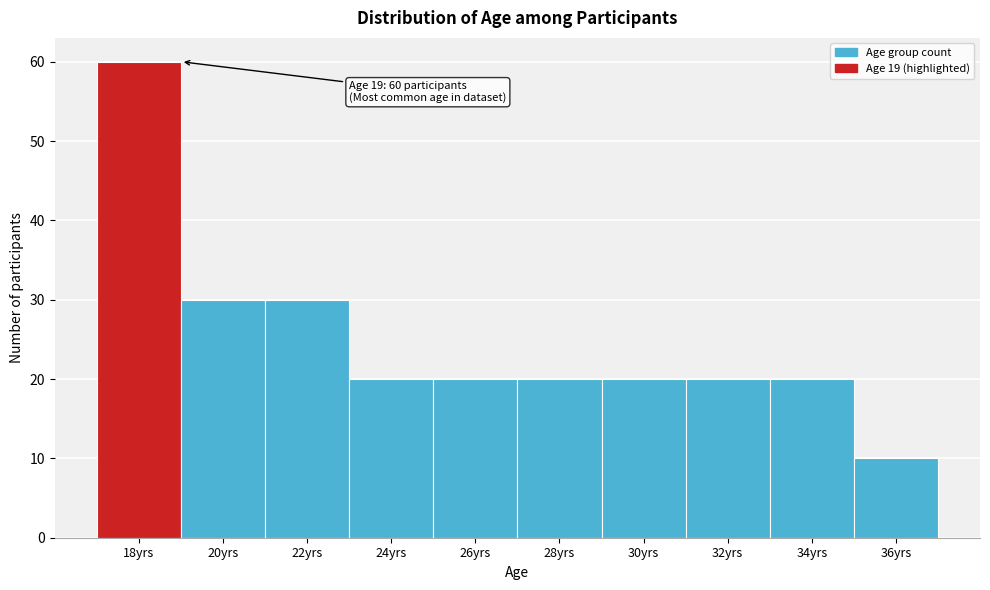

Reading right to left, what are all the values shown in this chart?

36yrs=10	34yrs=20	32yrs=20	30yrs=20	28yrs=20	26yrs=20	24yrs=20	22yrs=30	20yrs=30	18yrs=60